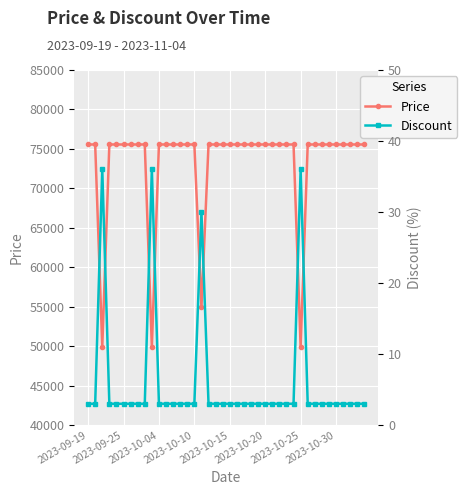

Is this an area chart (filled region under the line)?

No